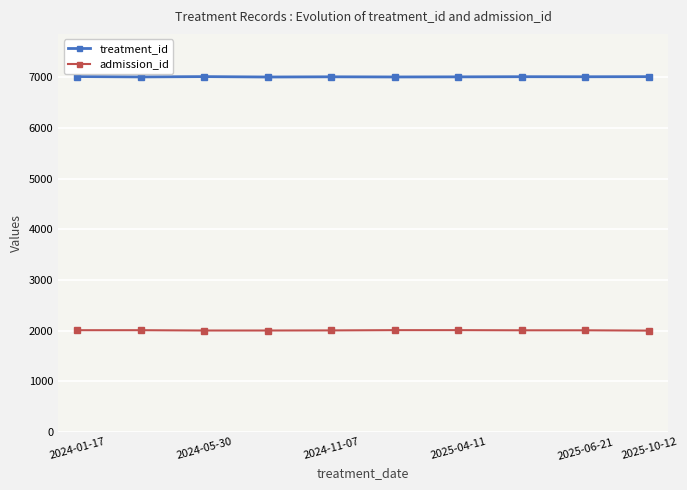

What is the sum of all admission_id values?

20064